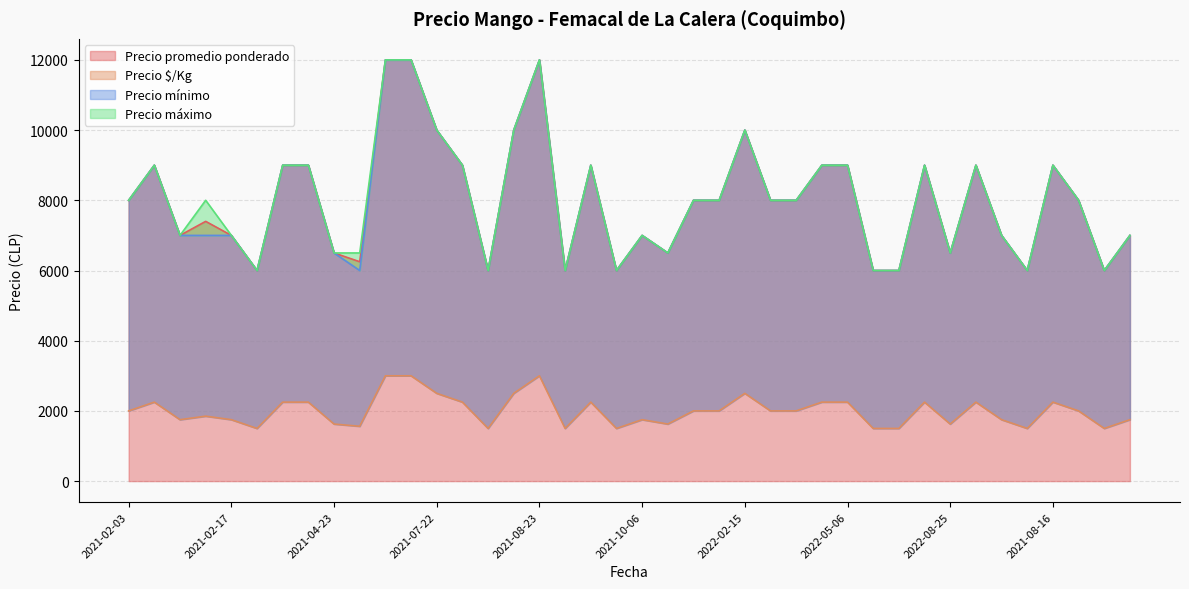

At how many categories does at least one series exceed 5193?

40